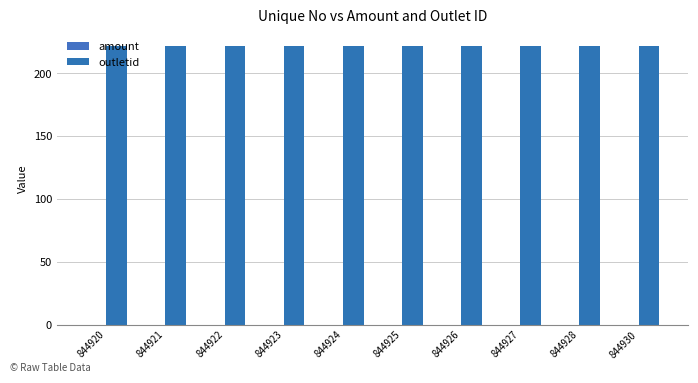

Reading left to right, extract all data points from this chart.

amount: 0	0	0	0	0	0	0	0	0	0
outletid: 222	222	222	222	222	222	222	222	222	222